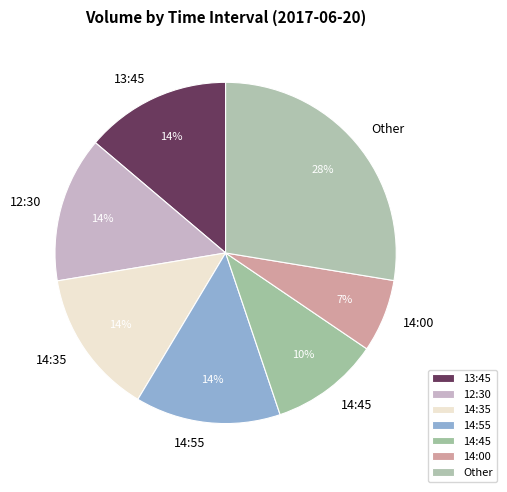

Is there a majority slice in this chart?

No